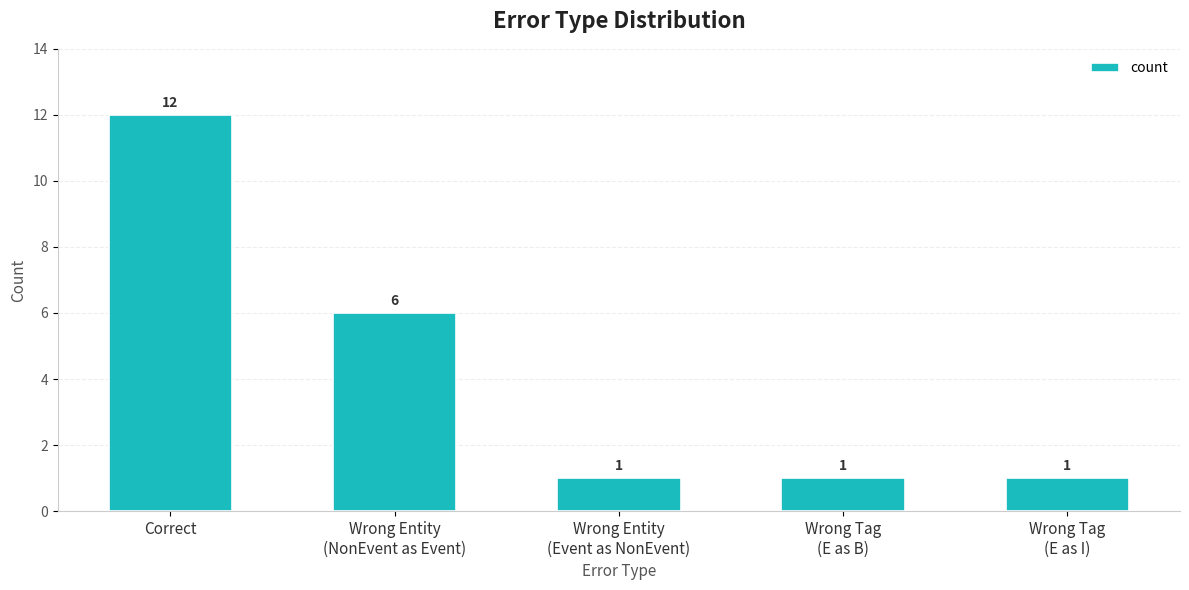

Count the values in the range 1 to 6.

4